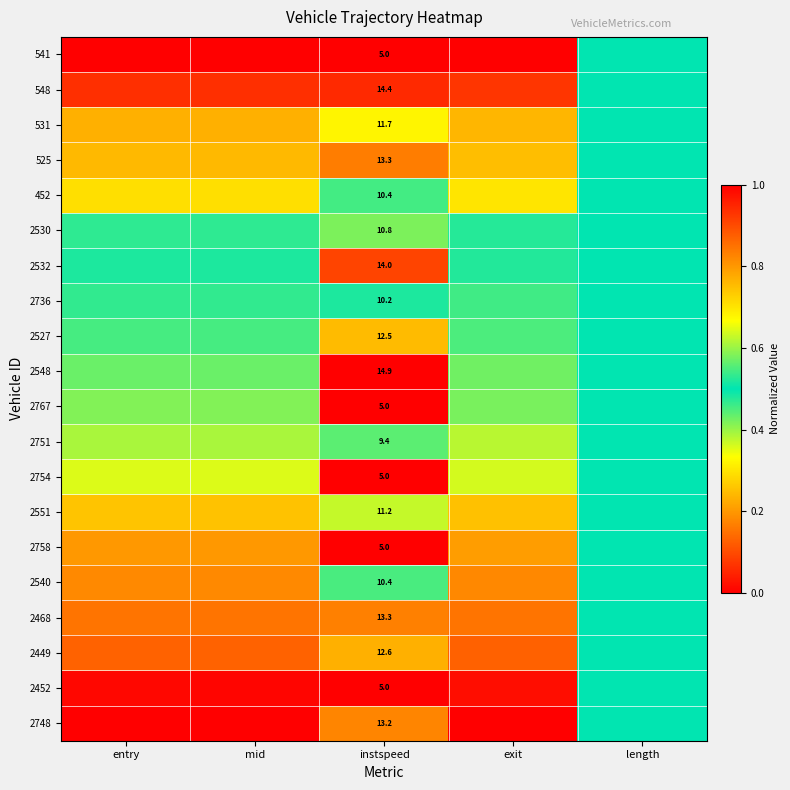

What is the difference between the highest and lowest values at instspeed?

9.9